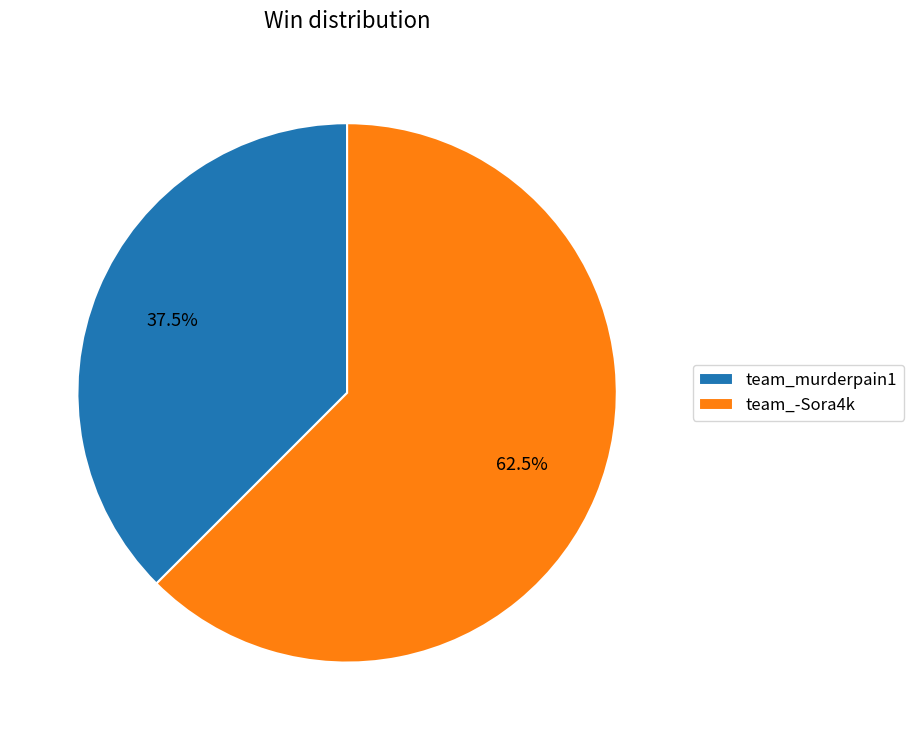

How much of the chart is everything except team_-Sora4k?

37.5%